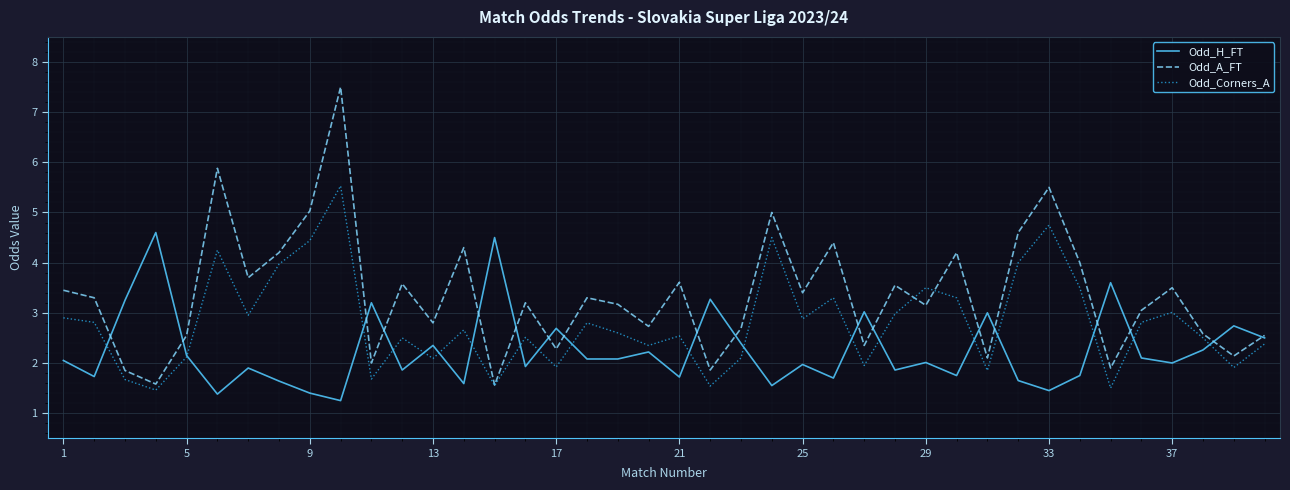

Does the chart display data point markers on the line(s)?

No